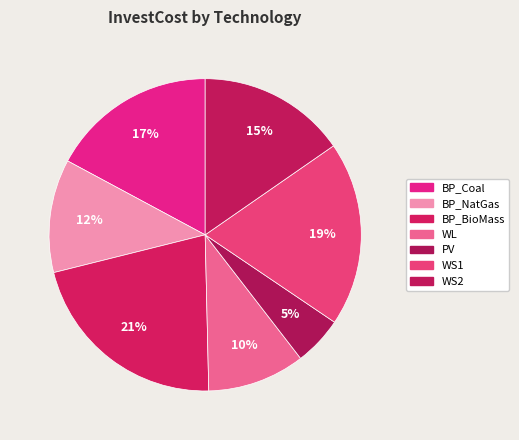

Count the number of slices in the pie.

7